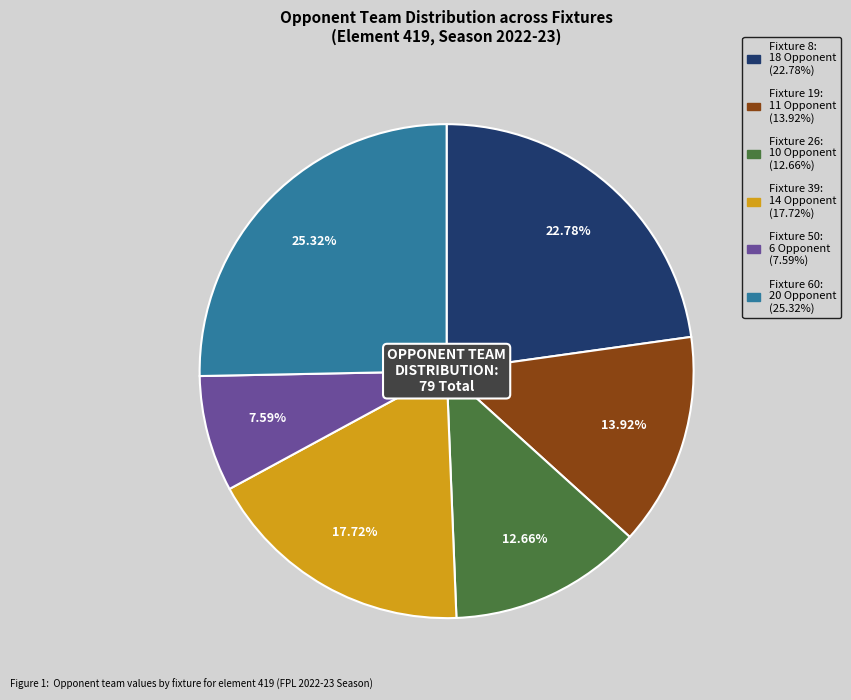

Is there a majority slice in this chart?

No